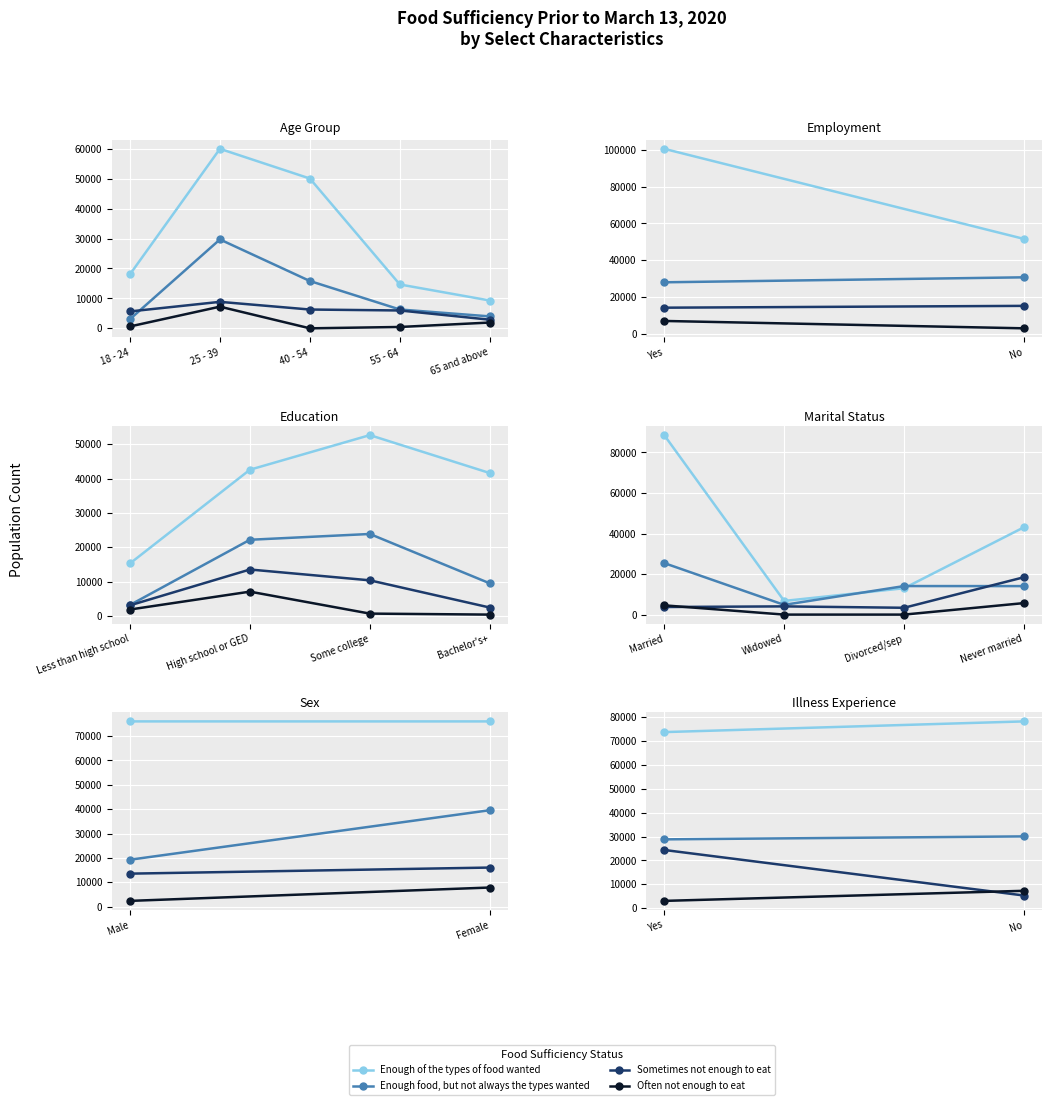

Which series has the largest total across all categories?

Enough of the types of food wanted